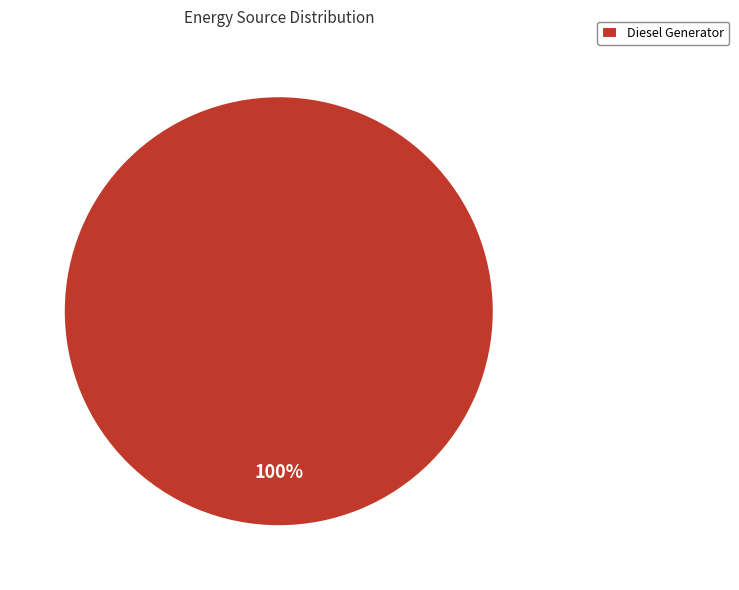

How many slices are in this pie chart?

1